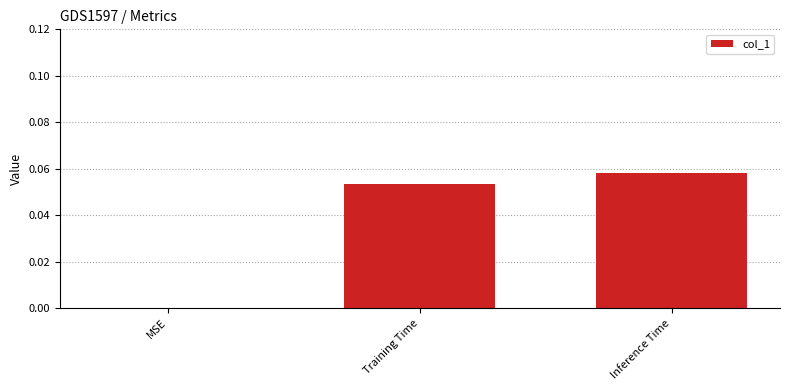

The value at MSE is 0.0. True or false?

True